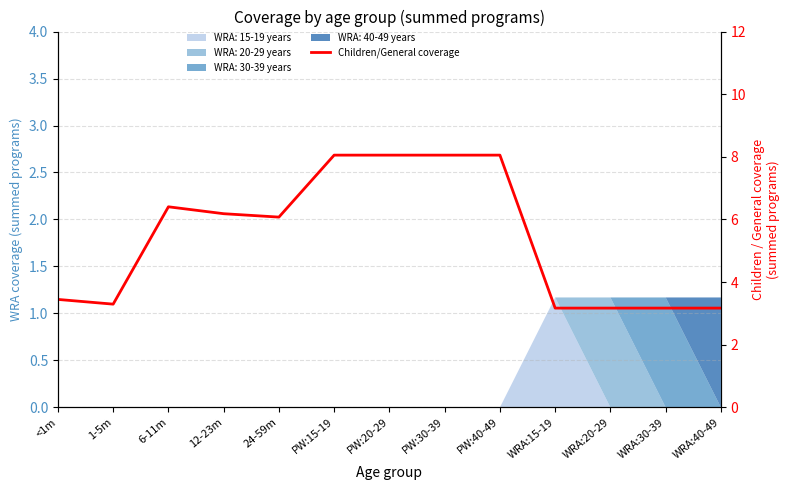

What is the change in value from <1m to PW:20-29?

+4.6